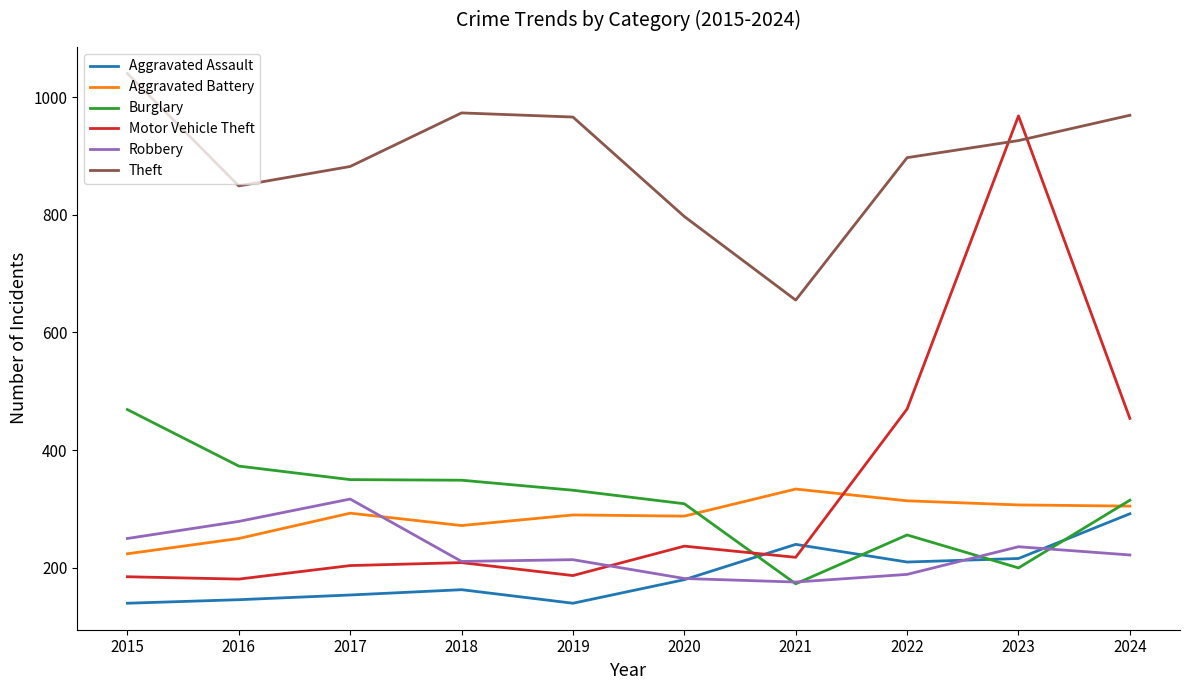

True or false: Burglary has more than 2 interior local peaks.

False